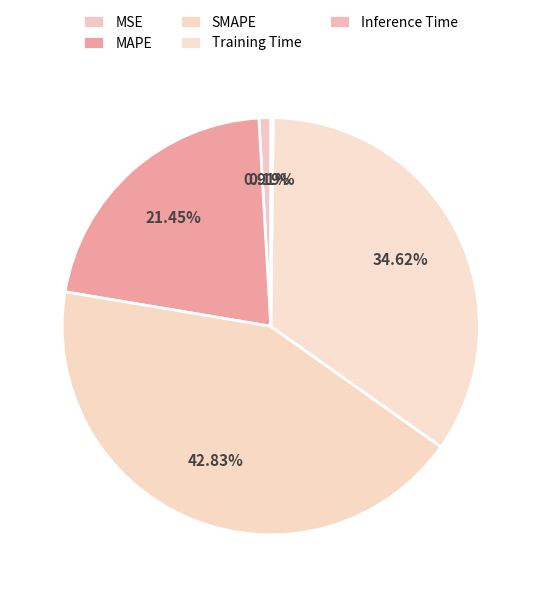

Is it true that Inference Time is 0% of the pie?

True